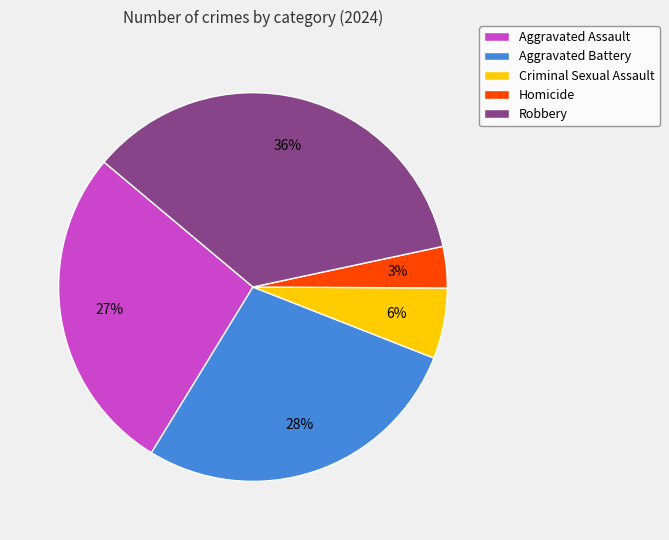

To the nearest percent, what is the combined percentage of Aggravated Assault and Aggravated Battery?

55%